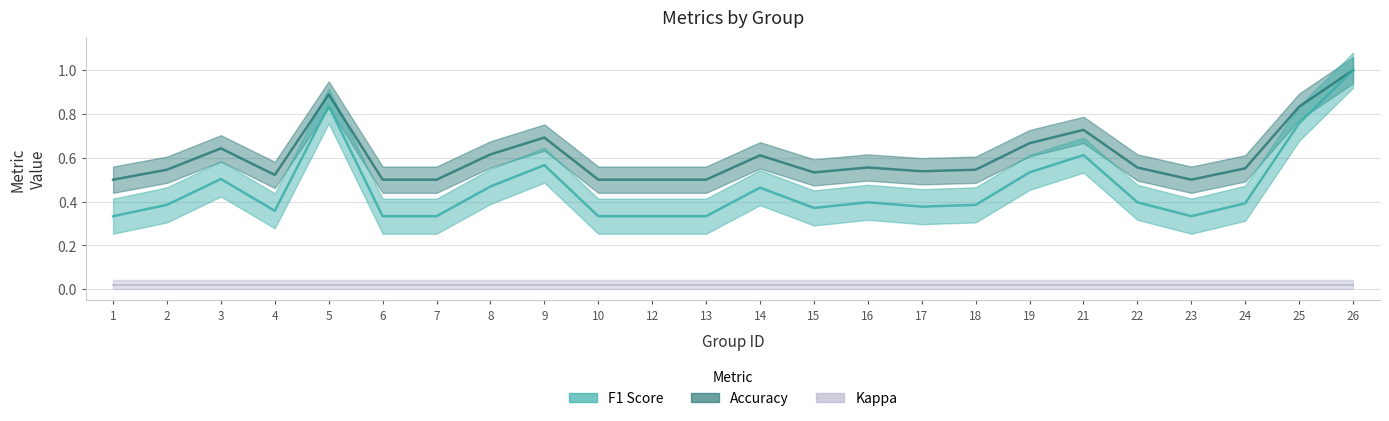

What is the difference between the second highest and second lowest values in the f1 series?

0.5